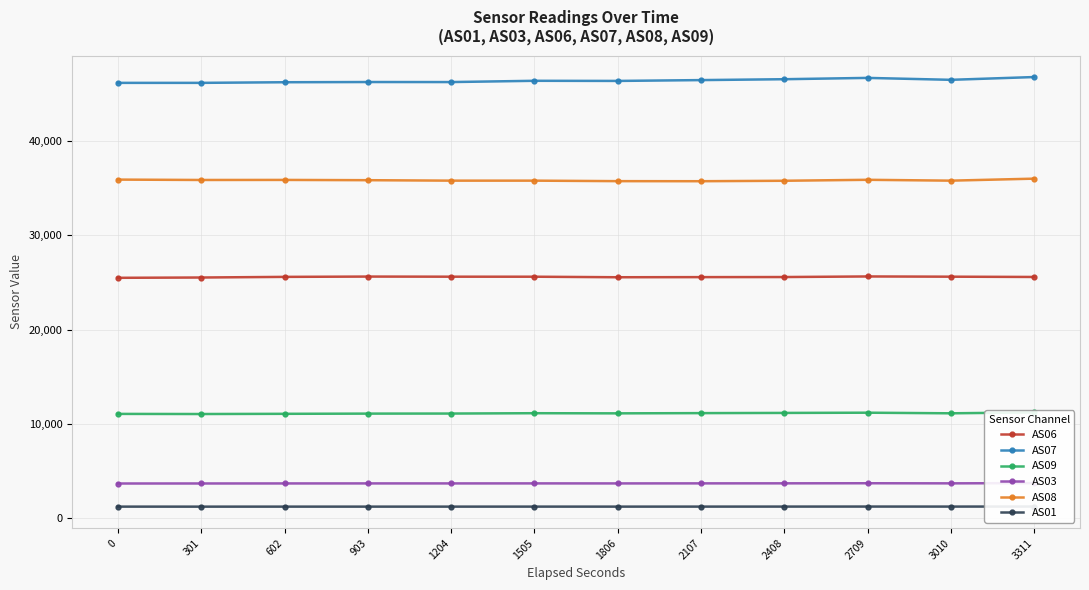

Reading left to right, what are all the values shown in this chart?

AS06: 0=25499	301=25531	602=25598	903=25631	1204=25618	1505=25616	1806=25559	2107=25572	2408=25581	2709=25643	3010=25619	3311=25589
AS07: 0=46182	301=46183	602=46249	903=46271	1204=46267	1505=46402	1806=46388	2107=46476	2408=46570	2709=46709	3010=46505	3311=46800
AS09: 0=11061	301=11048	602=11069	903=11091	1204=11098	1505=11134	1806=11119	2107=11143	2408=11164	2709=11188	3010=11124	3311=11220
AS03: 0=3676	301=3679	602=3683	903=3686	1204=3685	1505=3688	1806=3685	2107=3690	2408=3694	2709=3703	3010=3692	3311=3717
AS08: 0=35919	301=35879	602=35885	903=35857	1204=35808	1505=35808	1806=35755	2107=35748	2408=35796	2709=35898	3010=35807	3311=36020
AS01: 0=1223	301=1221	602=1223	903=1223	1204=1223	1505=1224	1806=1223	2107=1225	2408=1227	2709=1230	3010=1227	3311=1233